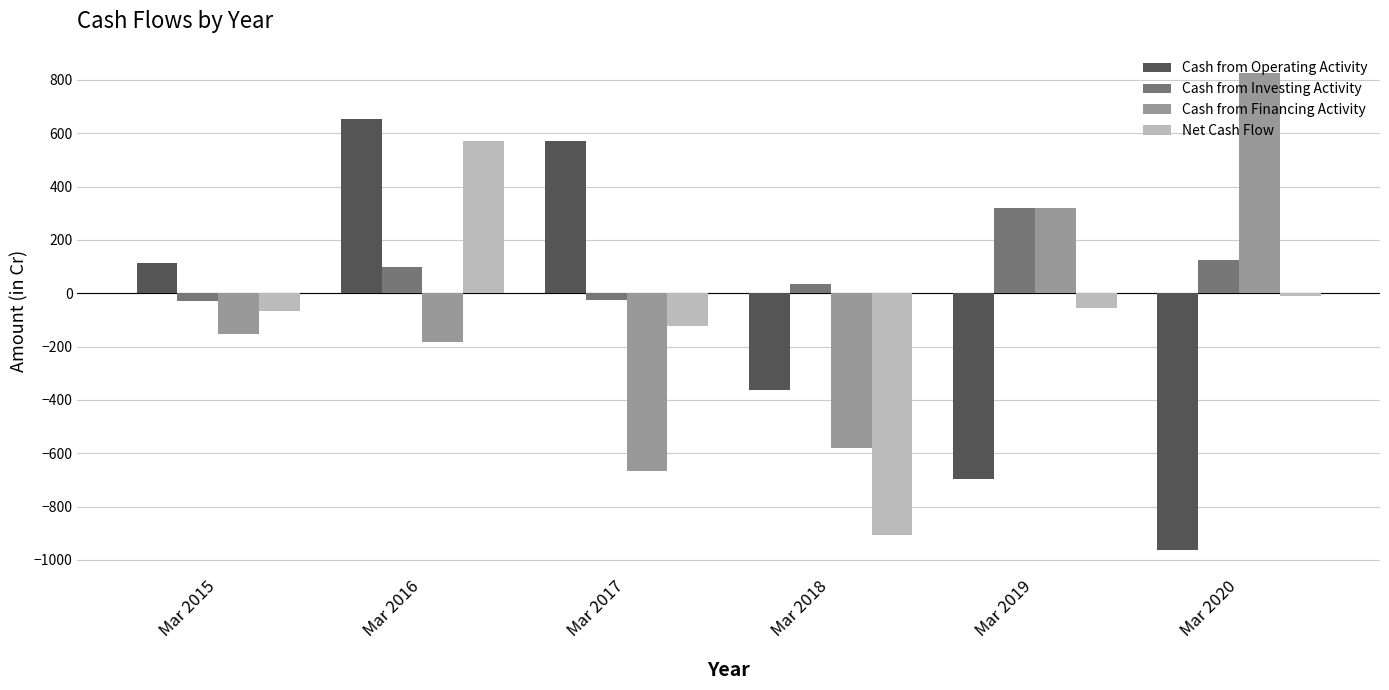

How many distinct data groups are displayed?

4